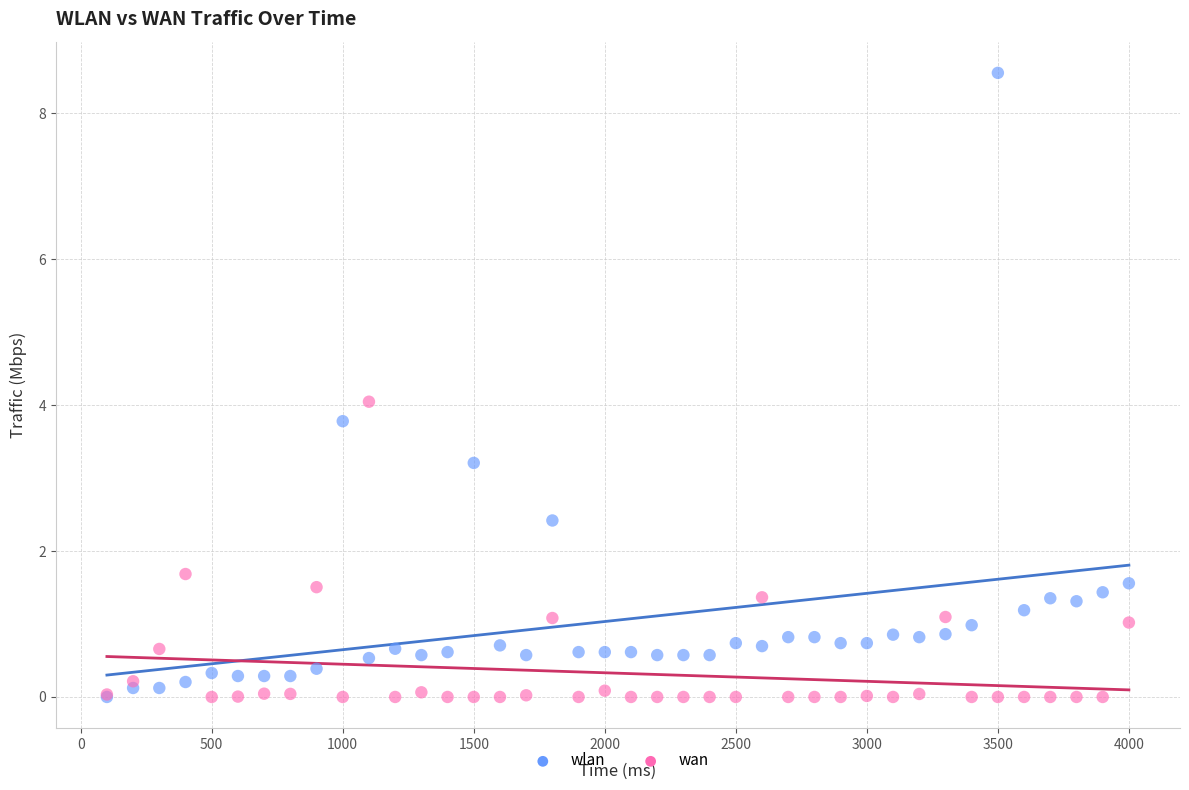

In the wan series, what Y value is closest to 2?

1.7